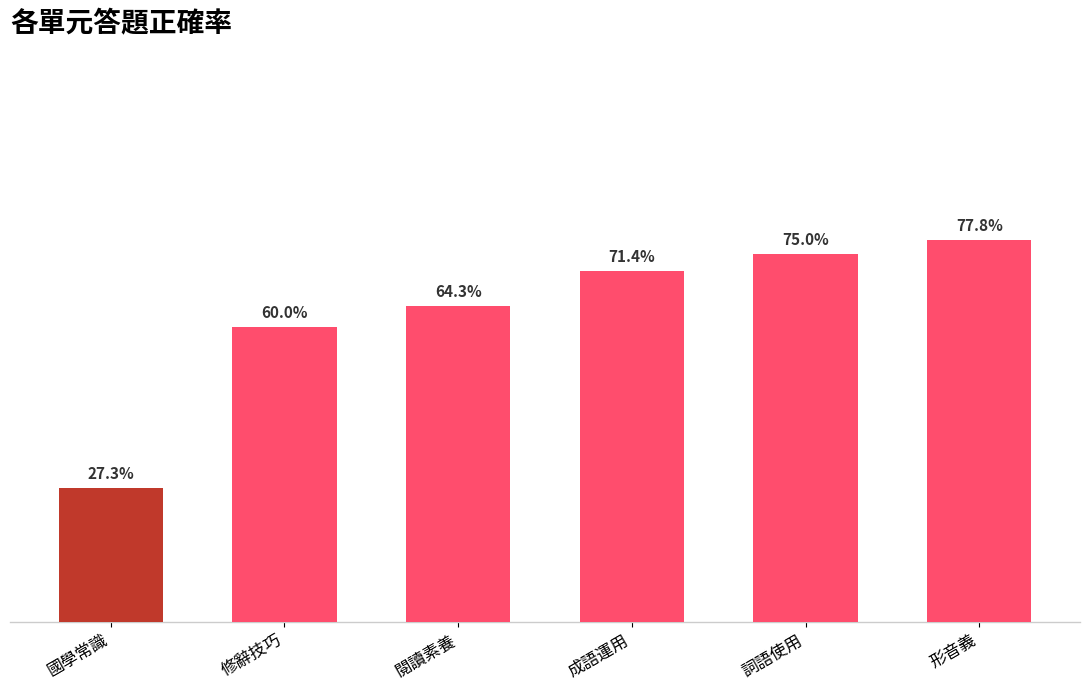

What is the change in value from 修辭技巧 to 成語運用?

+0.1